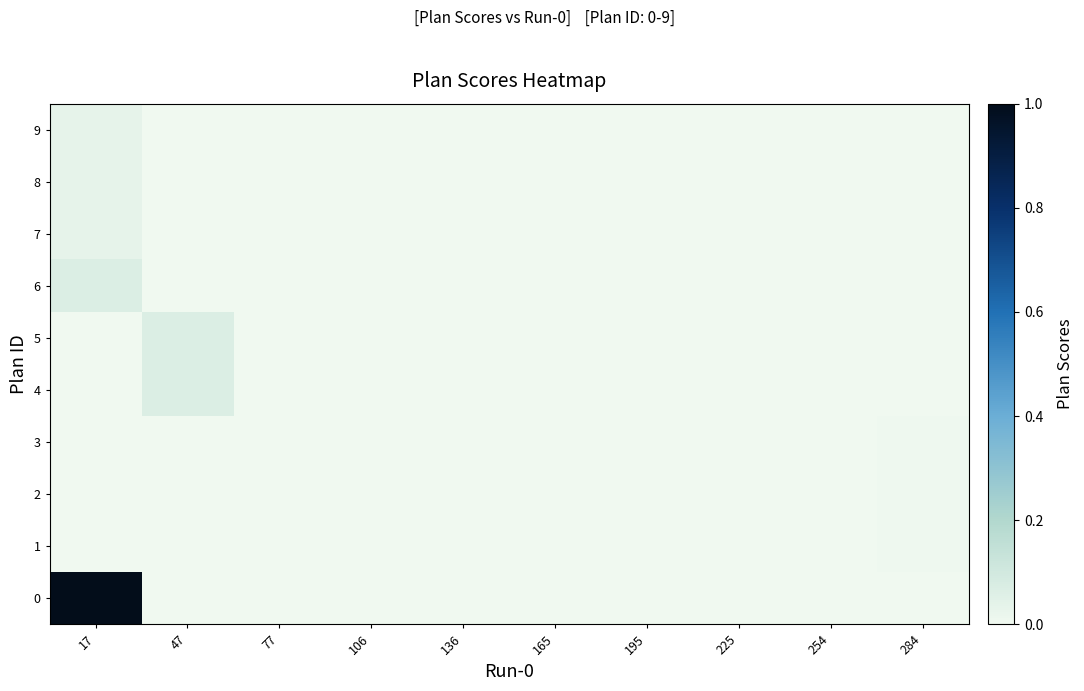

Which has a higher value, 284 or 106?

284